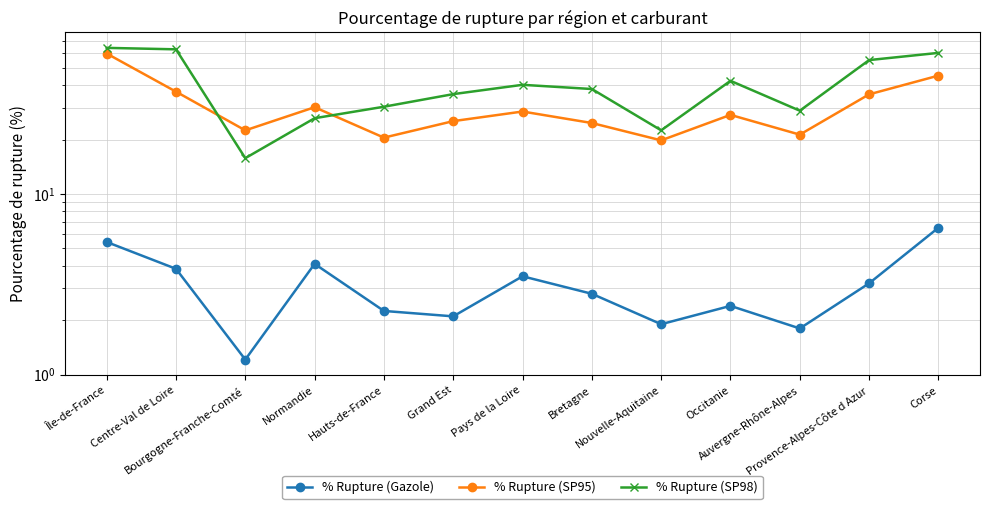

True or false: % Rupture (SP98) and % Rupture (Gazole) cross at least once.

False